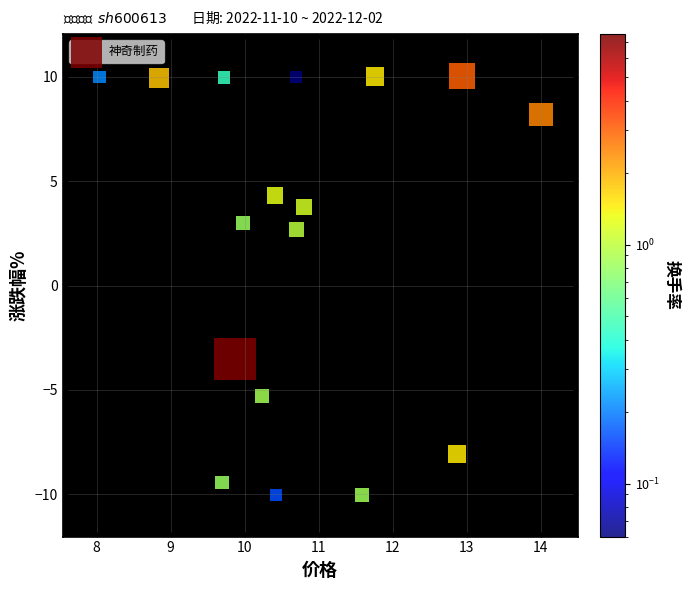

What Y value in the scatter plot is closest to 0?

2.7